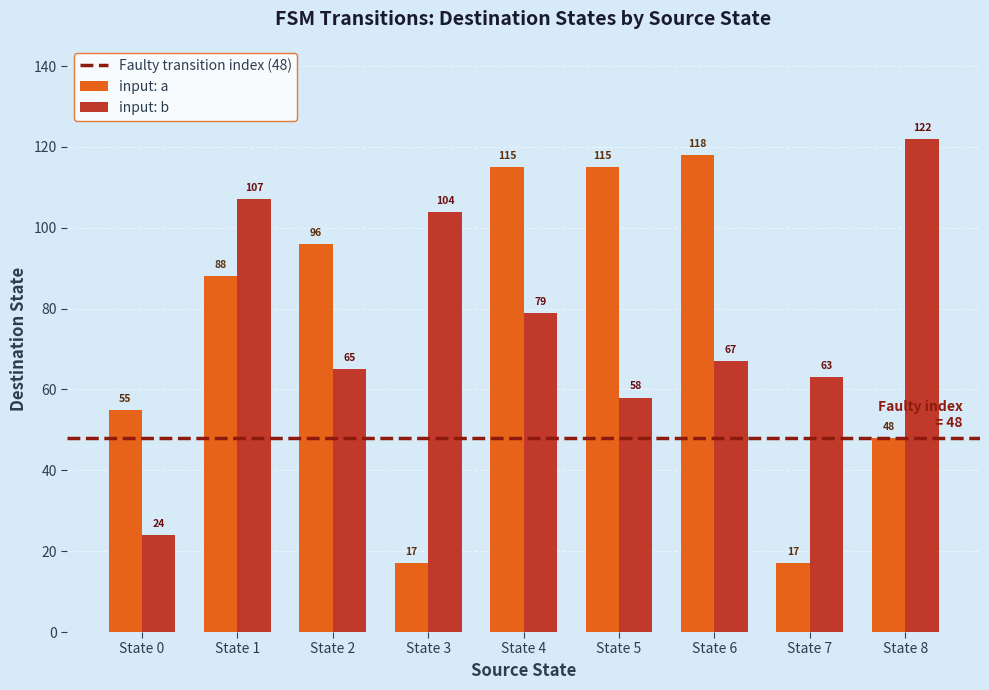

At which category does the chart reach its peak across all series?

State 8